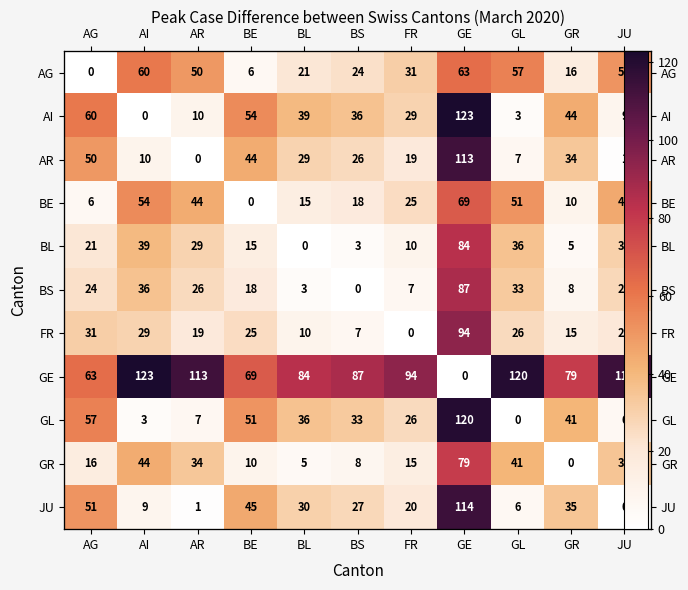

What is the difference between the maximum and second lowest values in the BL series?

81